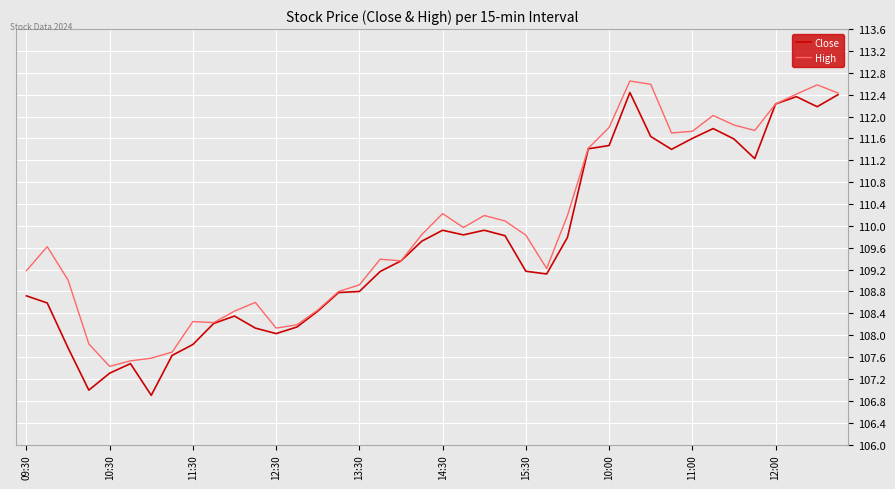

What is the maximum value for Close?

112.4